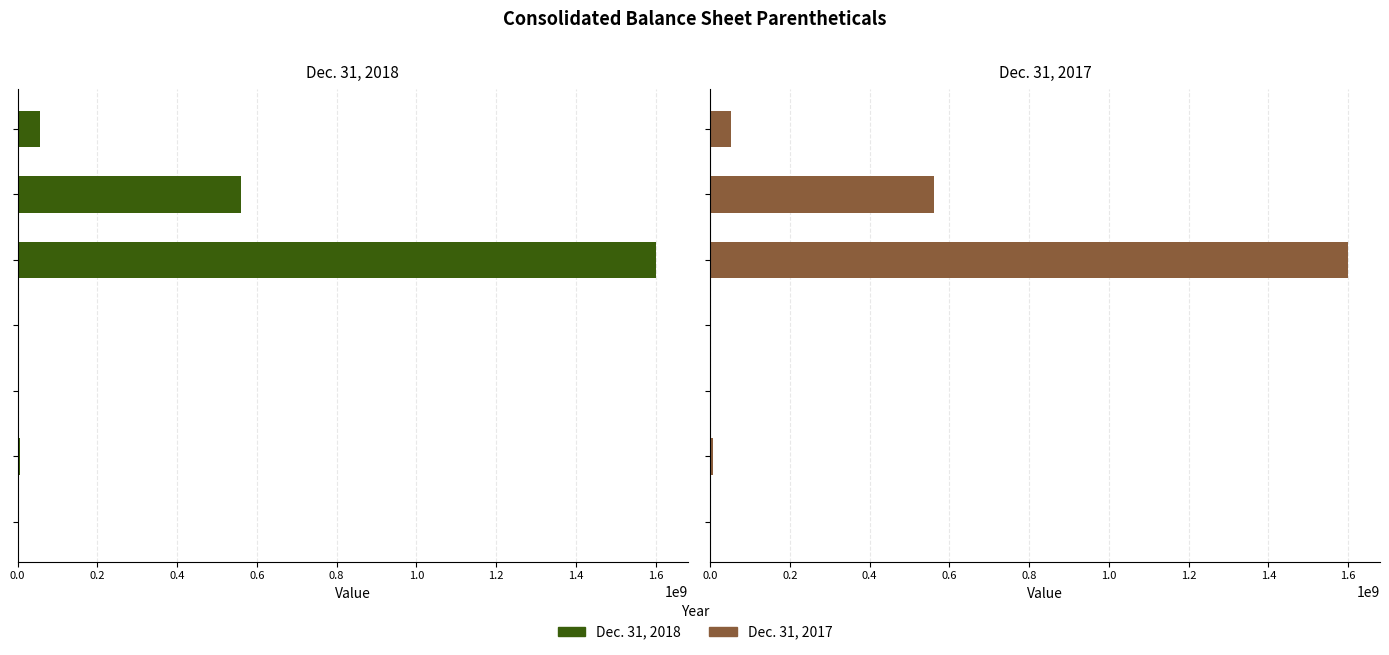

How many data points in Dec. 31, 2018 are above 6000000?

3